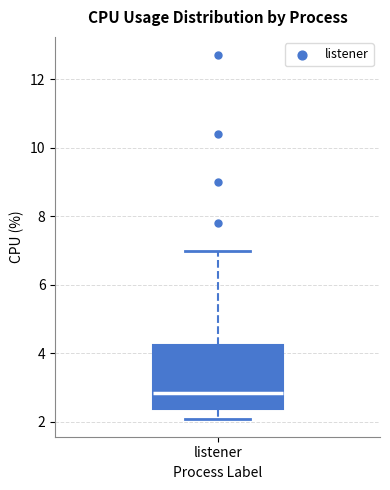

Where does the upper whisker of the box for listener end on the y-axis? The values are not printed on the chart, so give them approximately, as read against the axis.

7.0